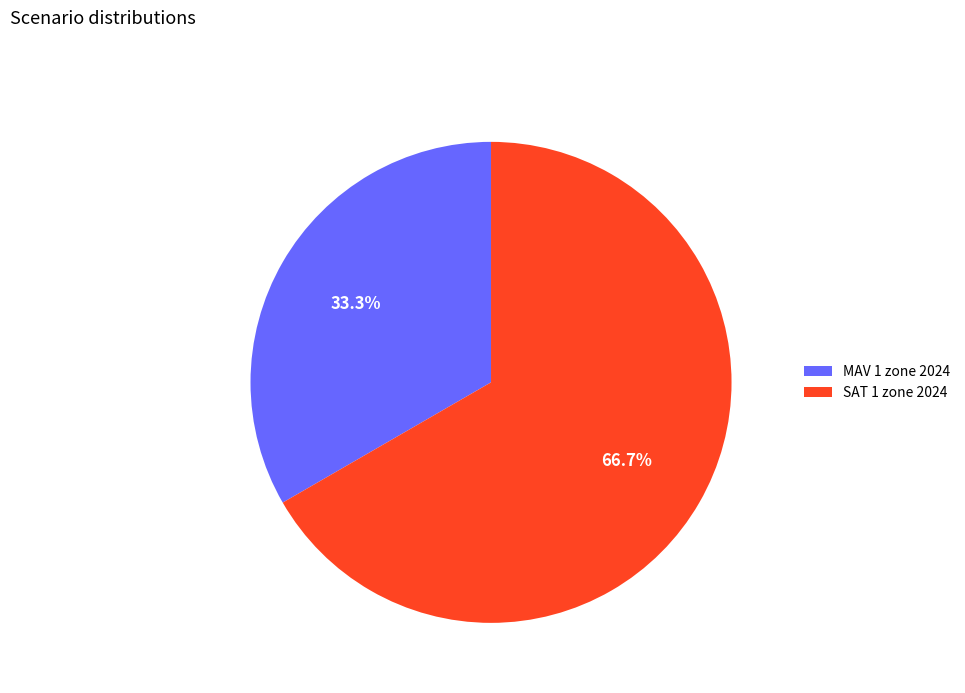

What is the smallest slice in the pie chart?

MAV 1 zone 2024